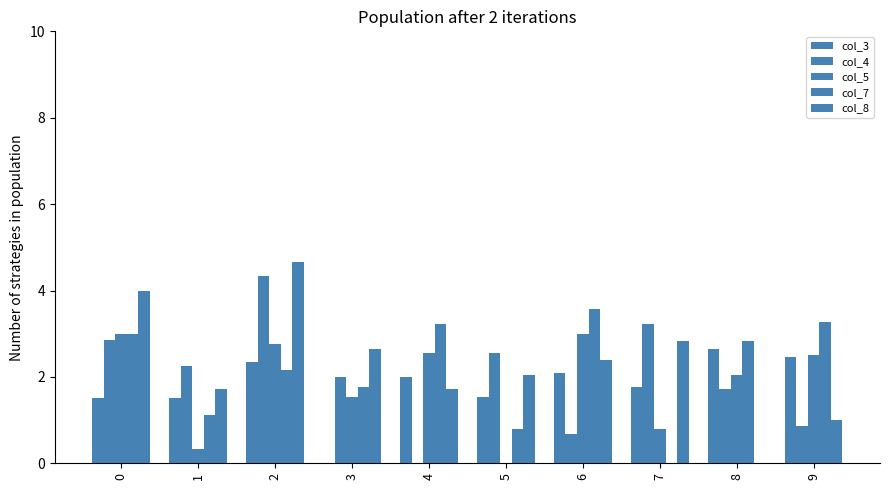

How many groups of bars are there?

10